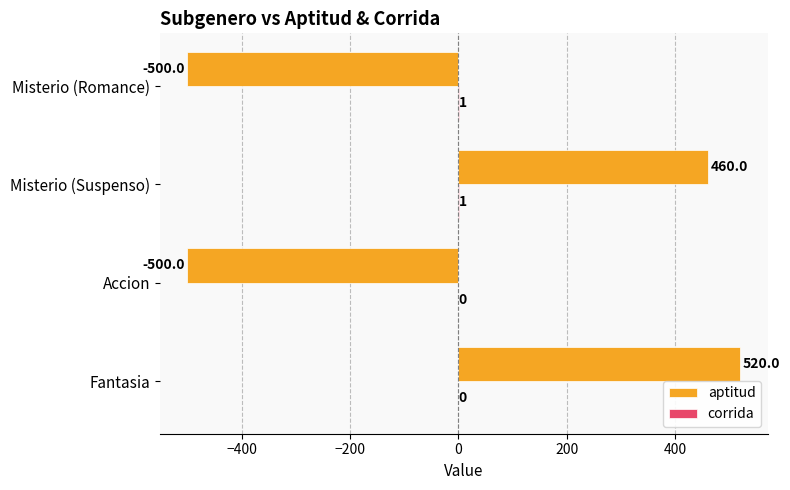

True or false: aptitud has a value of 811 at Misterio (Suspenso).

False